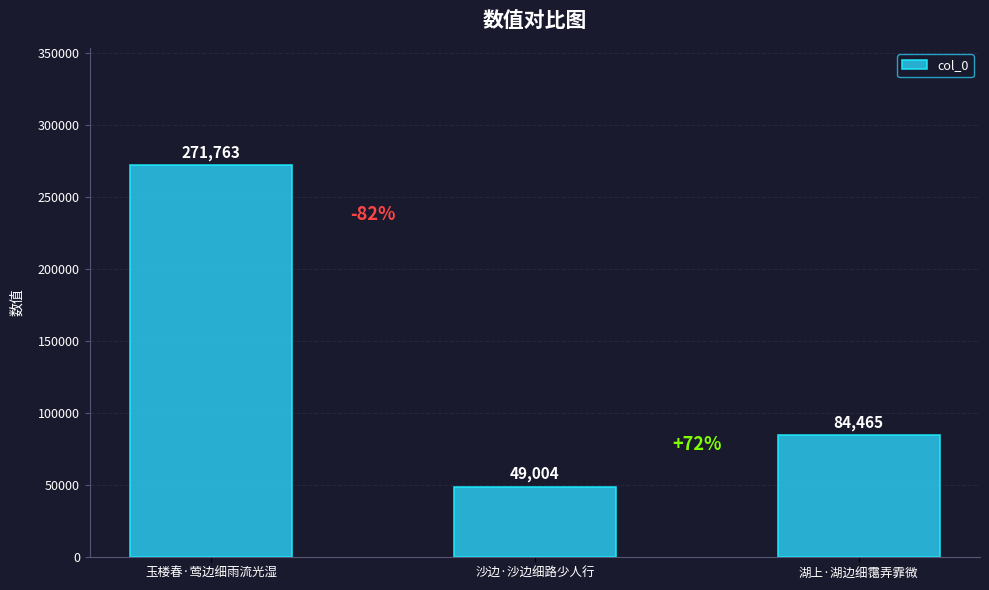

Does the chart contain stacked bars?

No